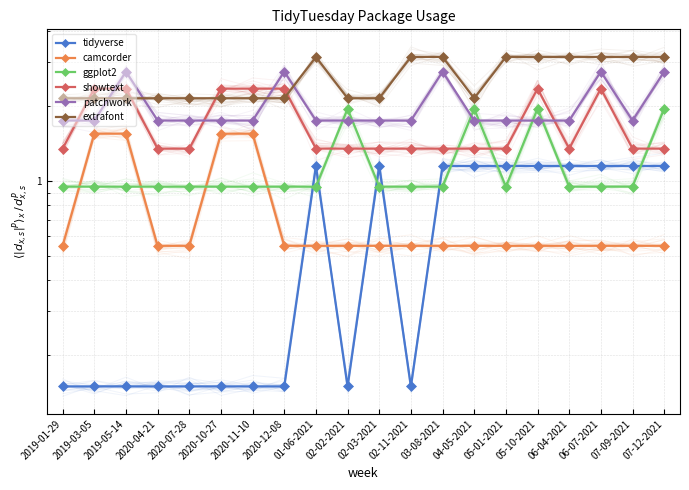

True or false: showtext and tidyverse cross at least once.

False